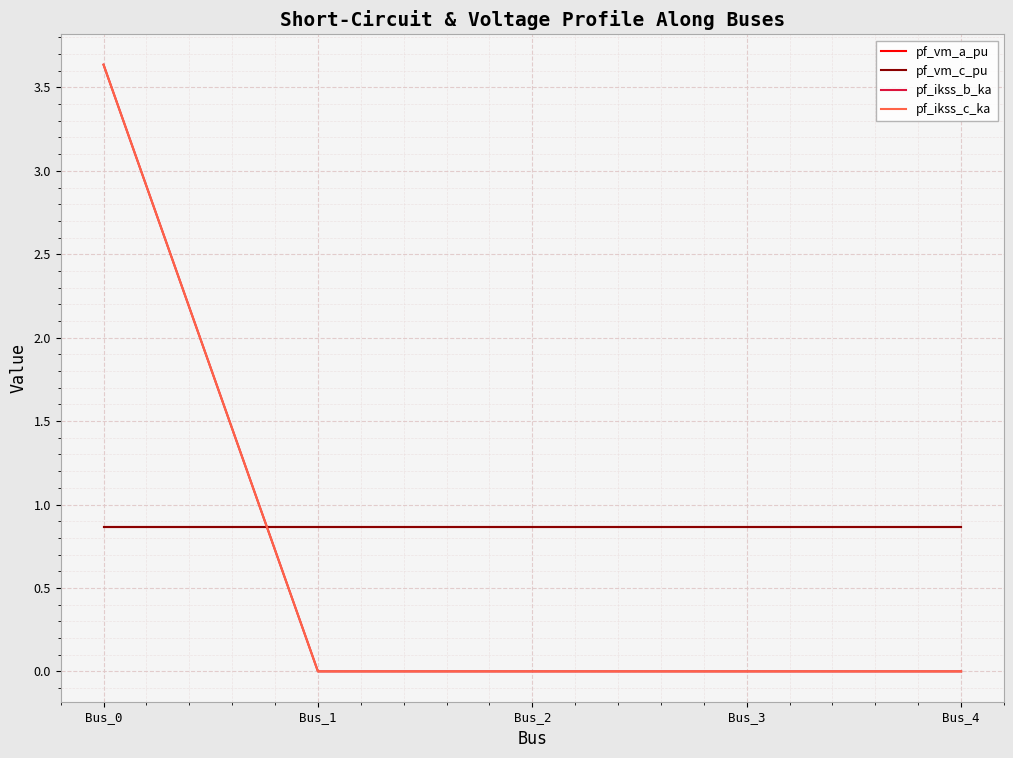

Does the chart display data point markers on the line(s)?

No